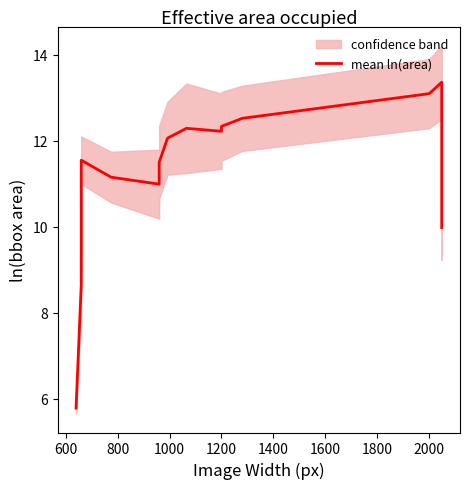

What is the difference between the maximum and minimum values?

7.6